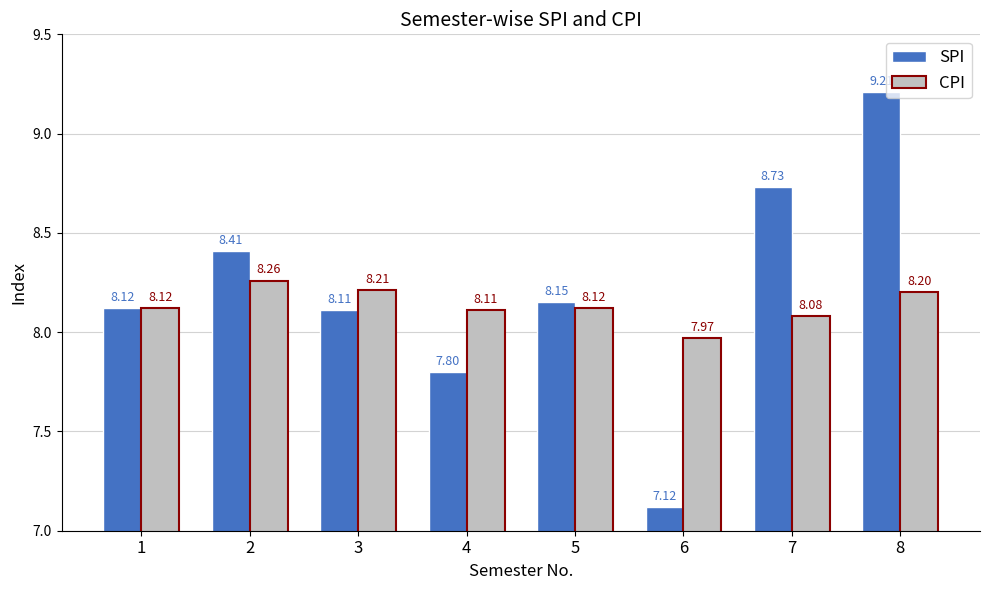

Rank the series by their average value, from highest to lowest.

SPI, CPI